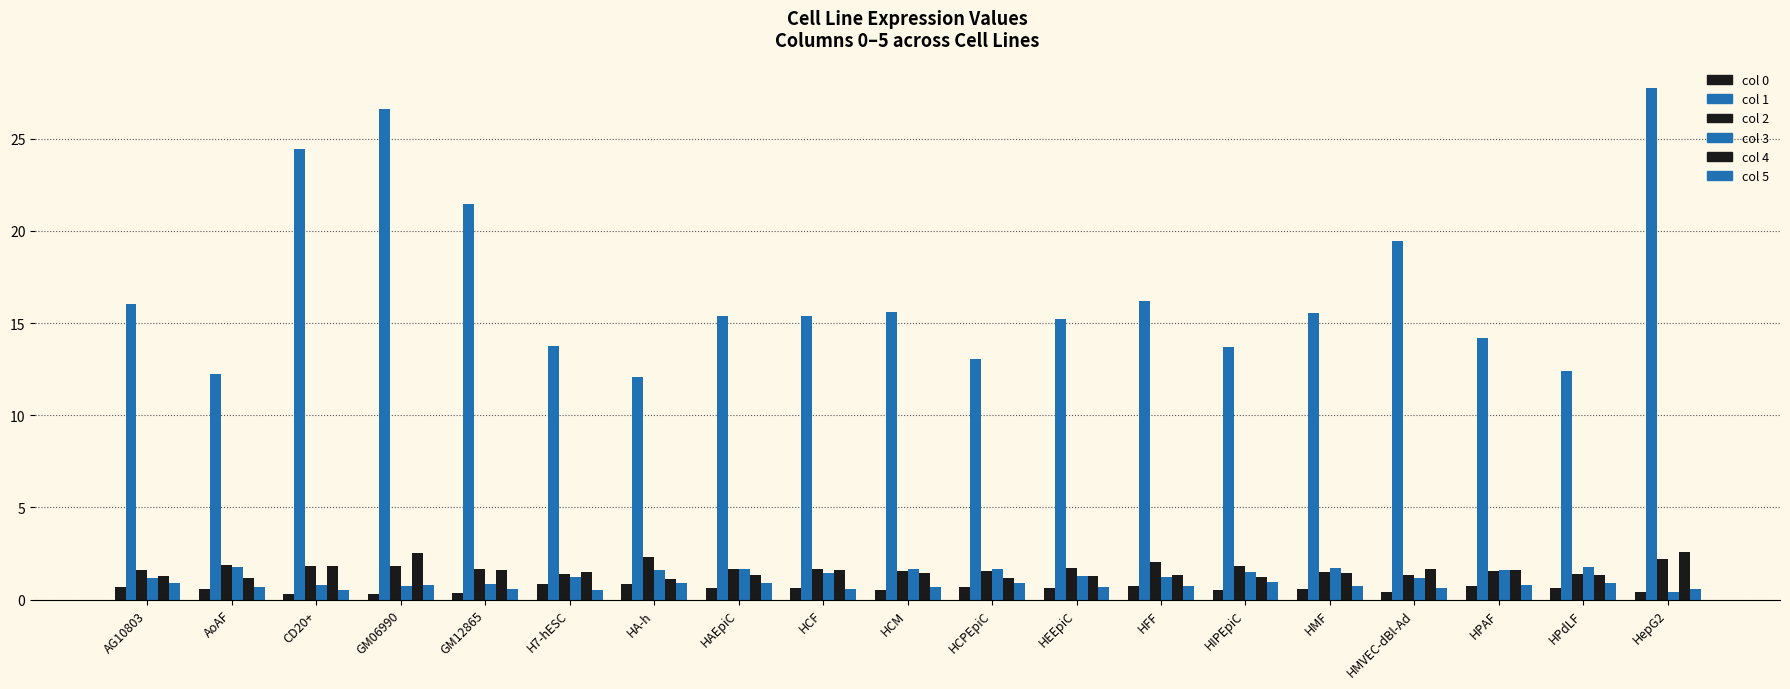

How many series are shown in this chart?

6